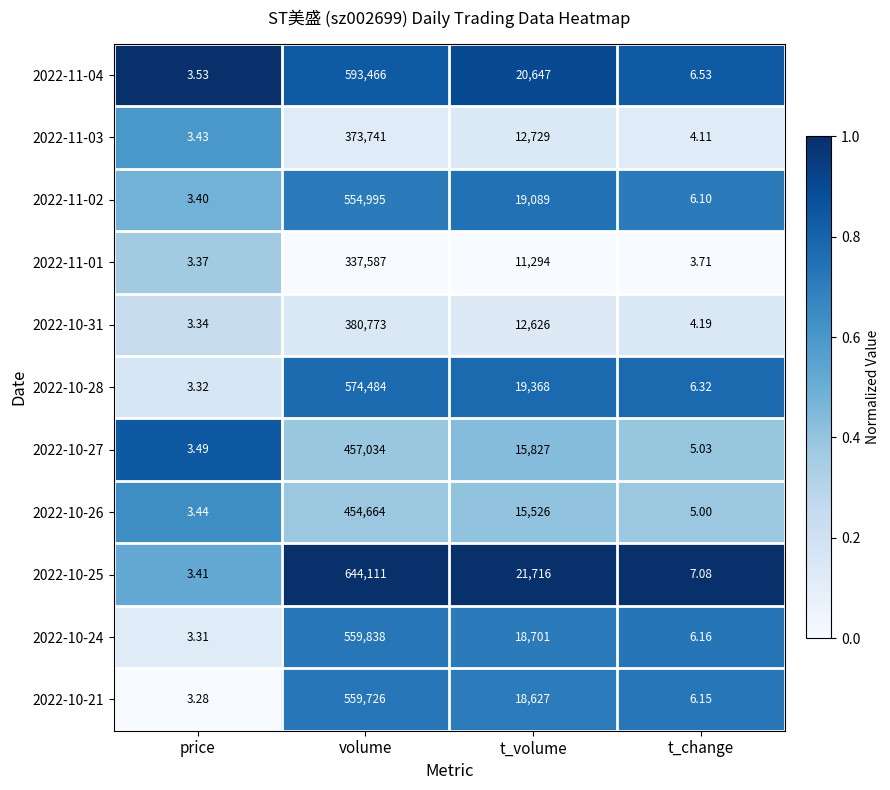

Which series has the largest total across all categories?

2022-10-25